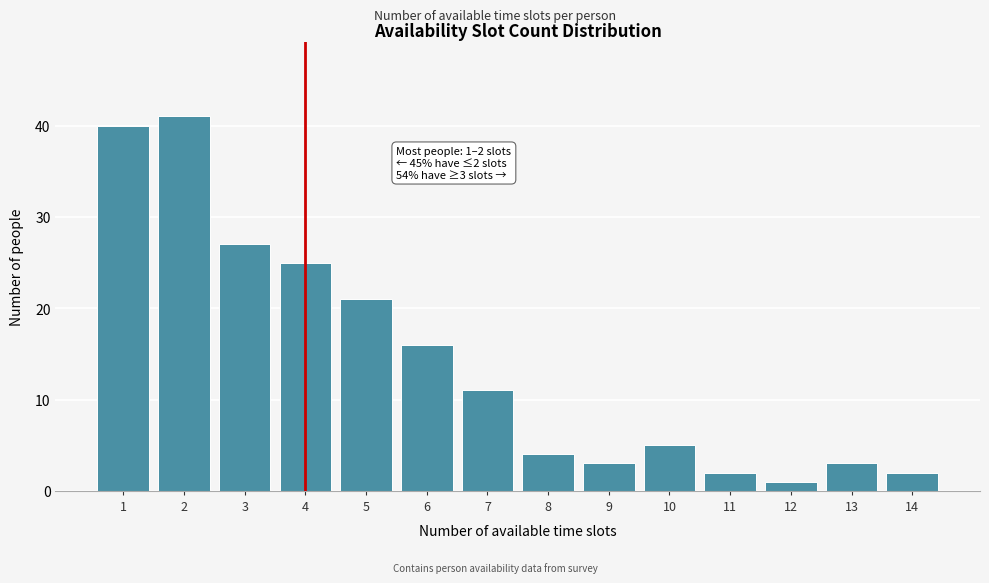

Reading right to left, transcribe all the data shown in this chart.

2	3	1	2	5	3	4	11	16	21	25	27	41	40